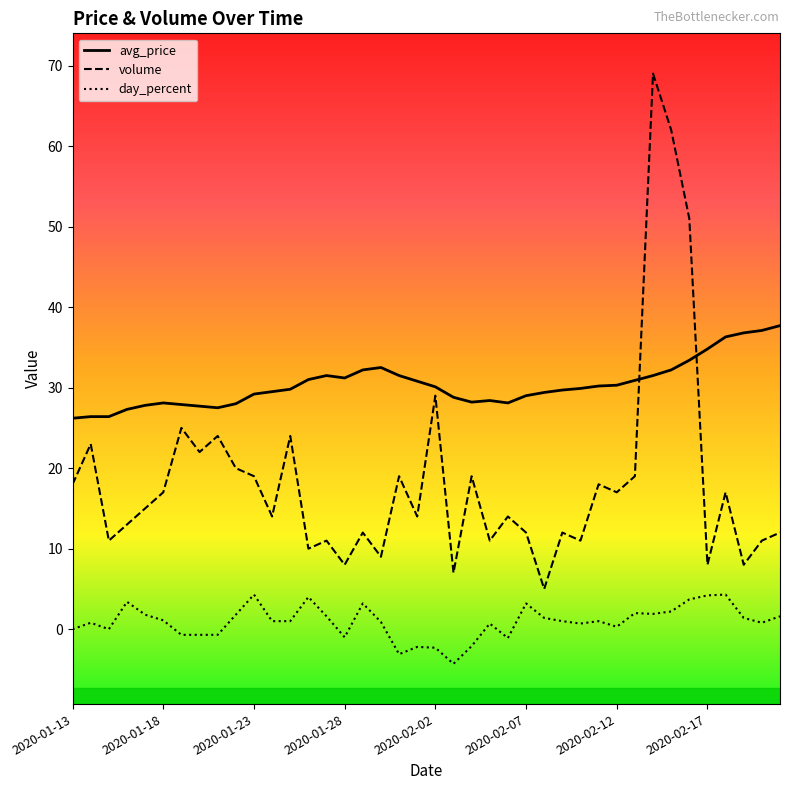

Rank the series by their average value, from highest to lowest.

avg_price, volume, day_percent